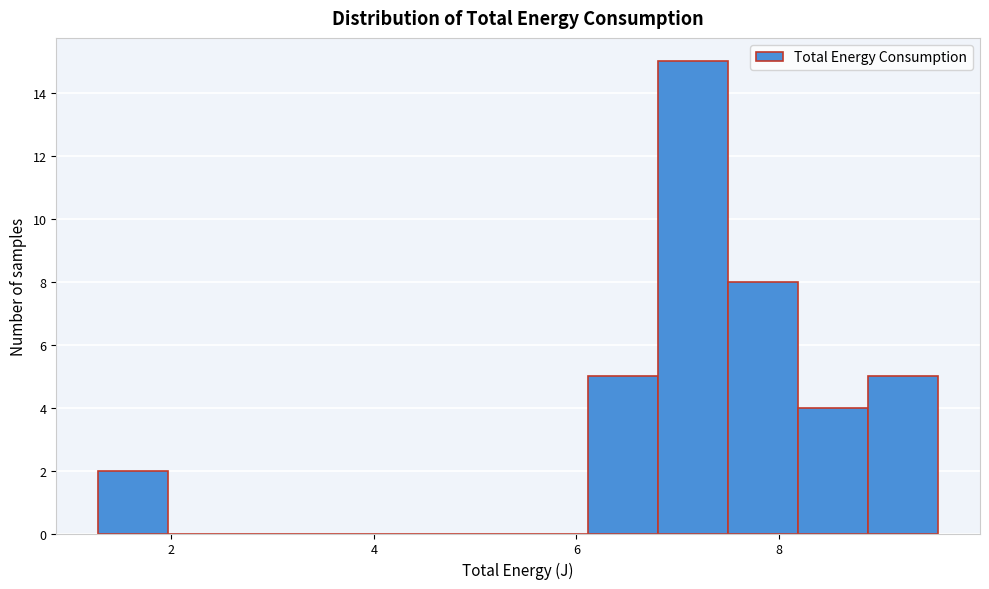

Around what value on the x-axis is the tallest bar? Give the approximate position of its centre, as read against the axis.

7.2